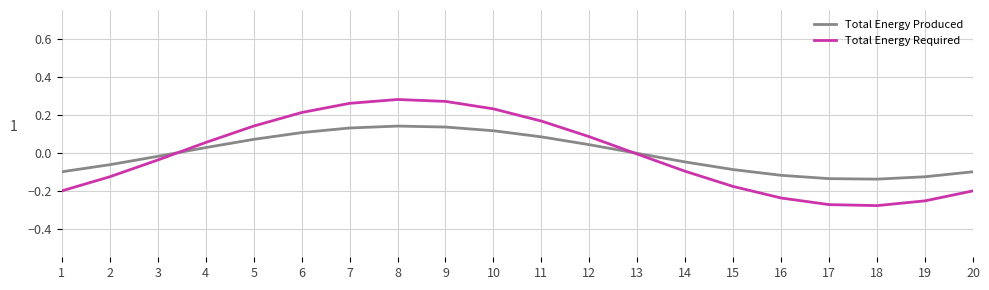

How many distinct data groups are displayed?

2